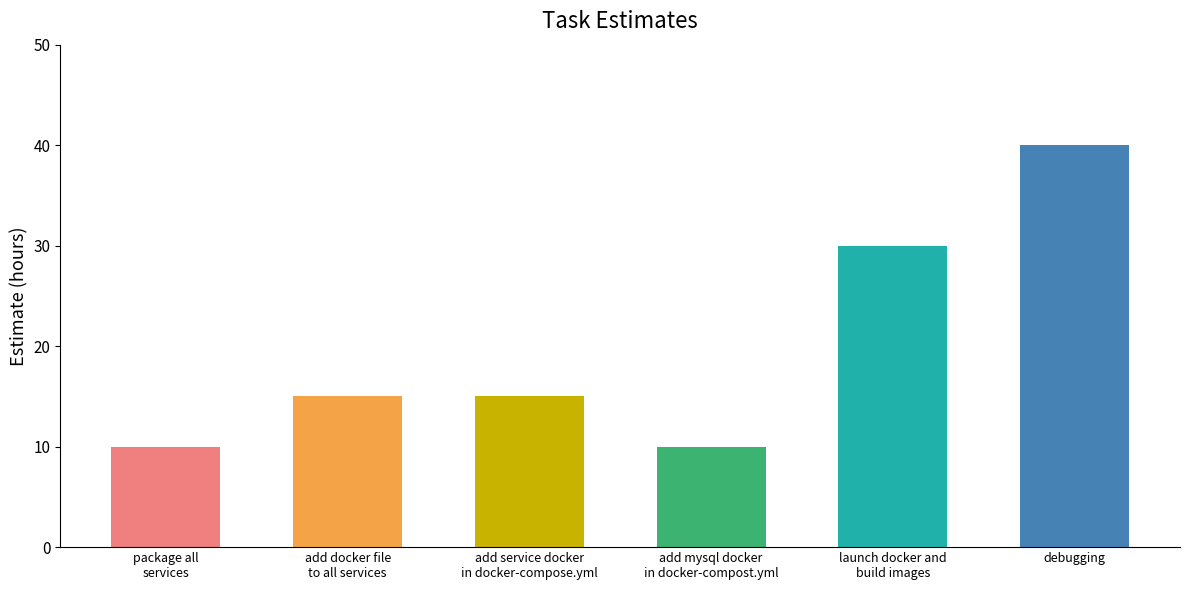

Reading left to right, list all the values displayed in this chart.

package all
services=10	add docker file
to all services=15	add service docker
in docker-compose.yml=15	add mysql docker
in docker-compost.yml=10	launch docker and
build images=30	debugging=40